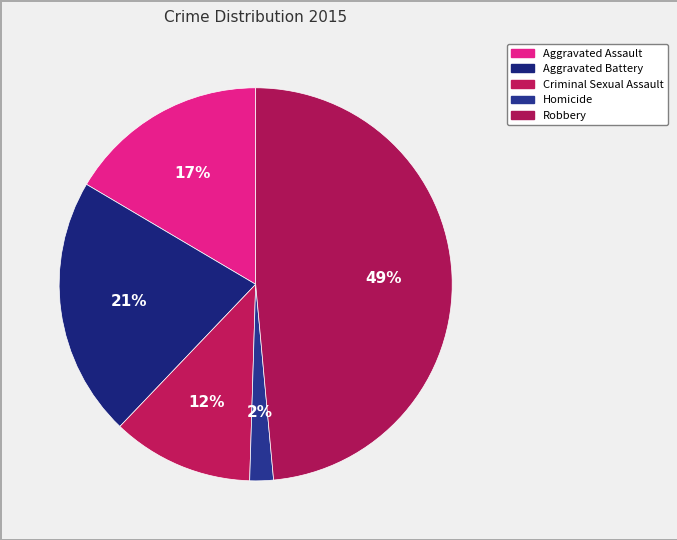

Is it true that Robbery is 56% of the pie?

False